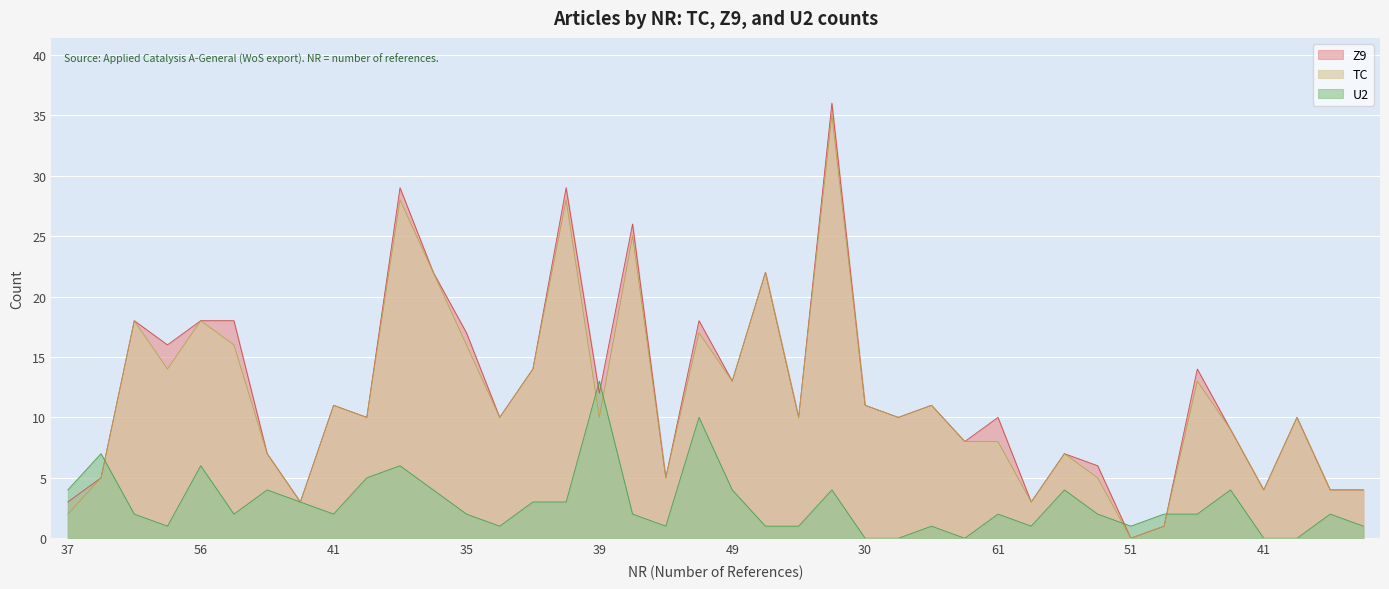

What are all the series names shown in the legend?

Z9, TC, U2